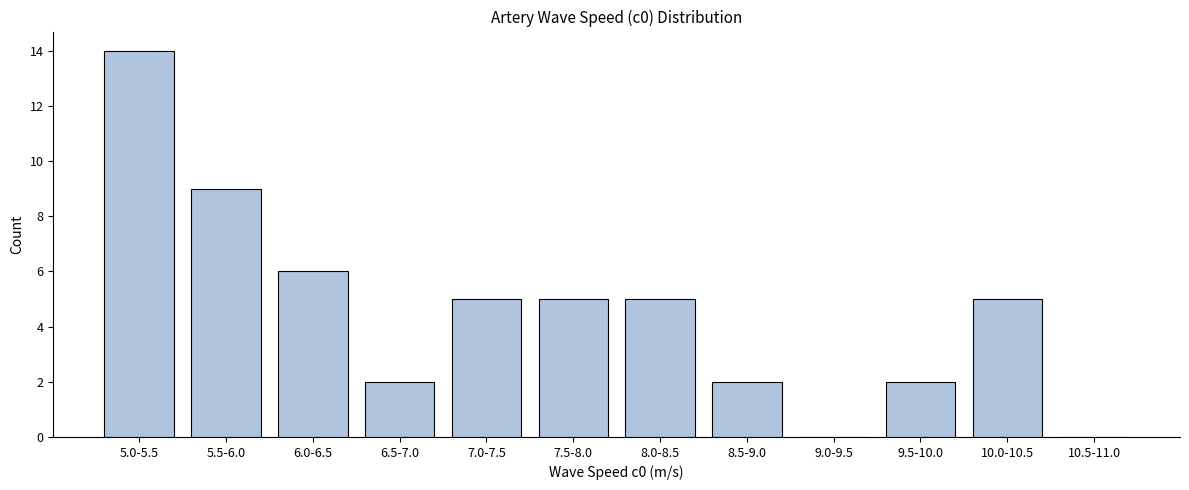

Reading right to left, extract all data points from this chart.

10.5-11.0=0	10.0-10.5=5	9.5-10.0=2	9.0-9.5=0	8.5-9.0=2	8.0-8.5=5	7.5-8.0=5	7.0-7.5=5	6.5-7.0=2	6.0-6.5=6	5.5-6.0=9	5.0-5.5=14